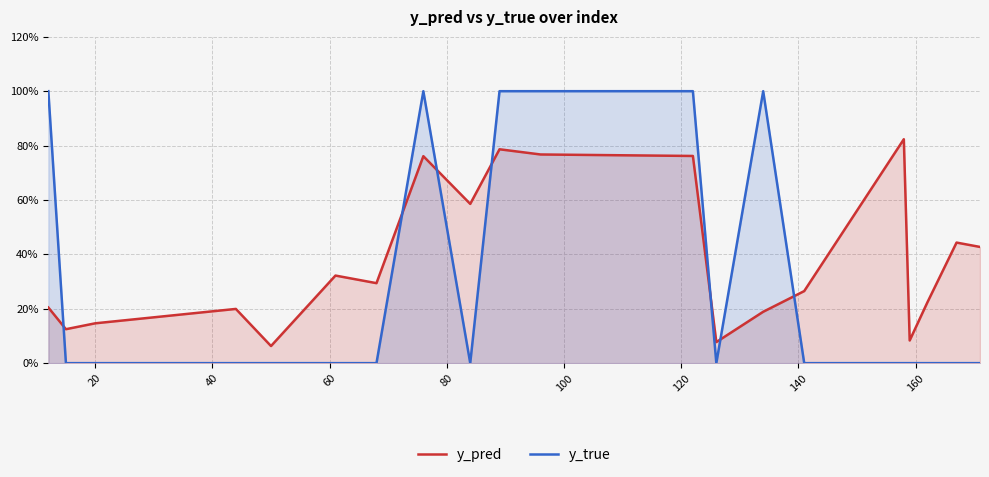

What are all the series names shown in the legend?

y_pred, y_true